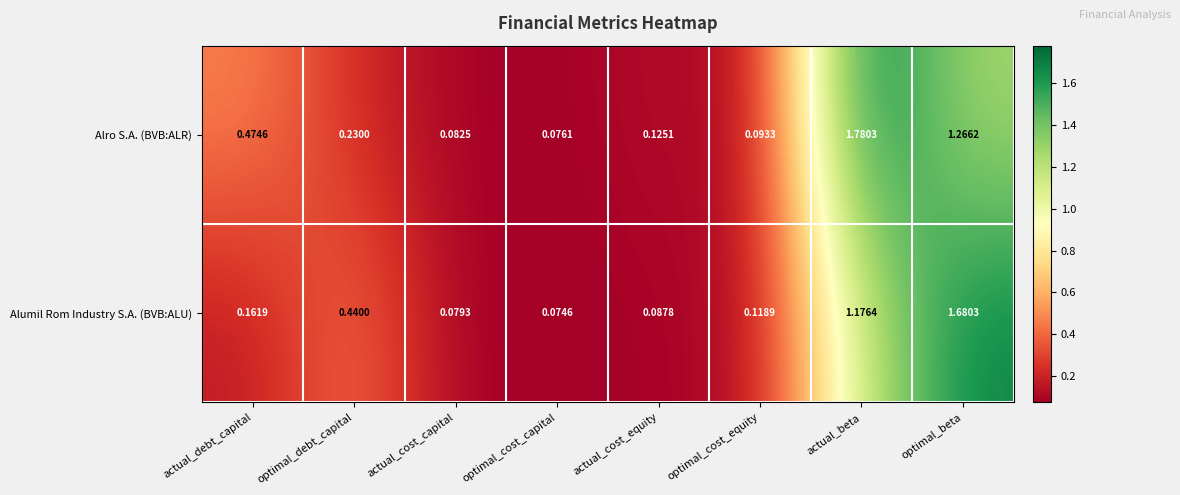

Rank the series by their maximum value, from lowest to highest.

Alumil Rom Industry S.A. (BVB:ALU), Alro S.A. (BVB:ALR)